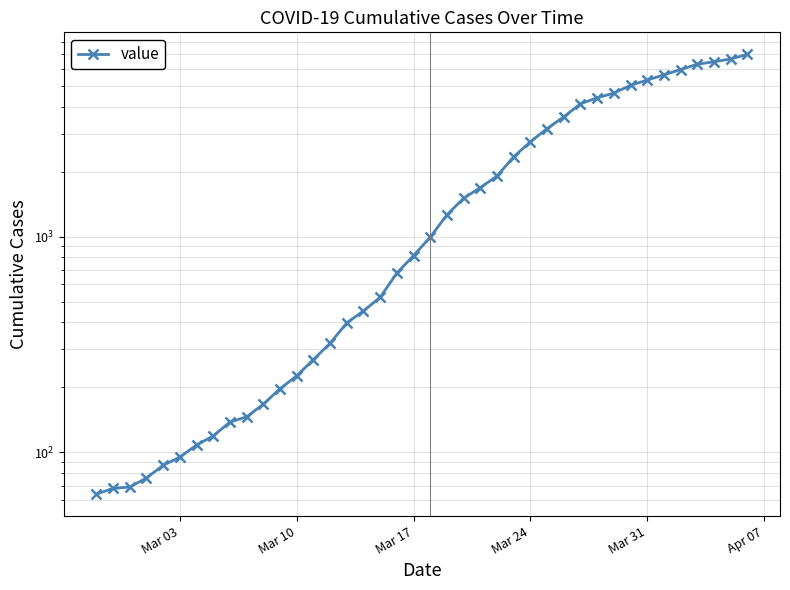

How many distinct data groups are displayed?

1